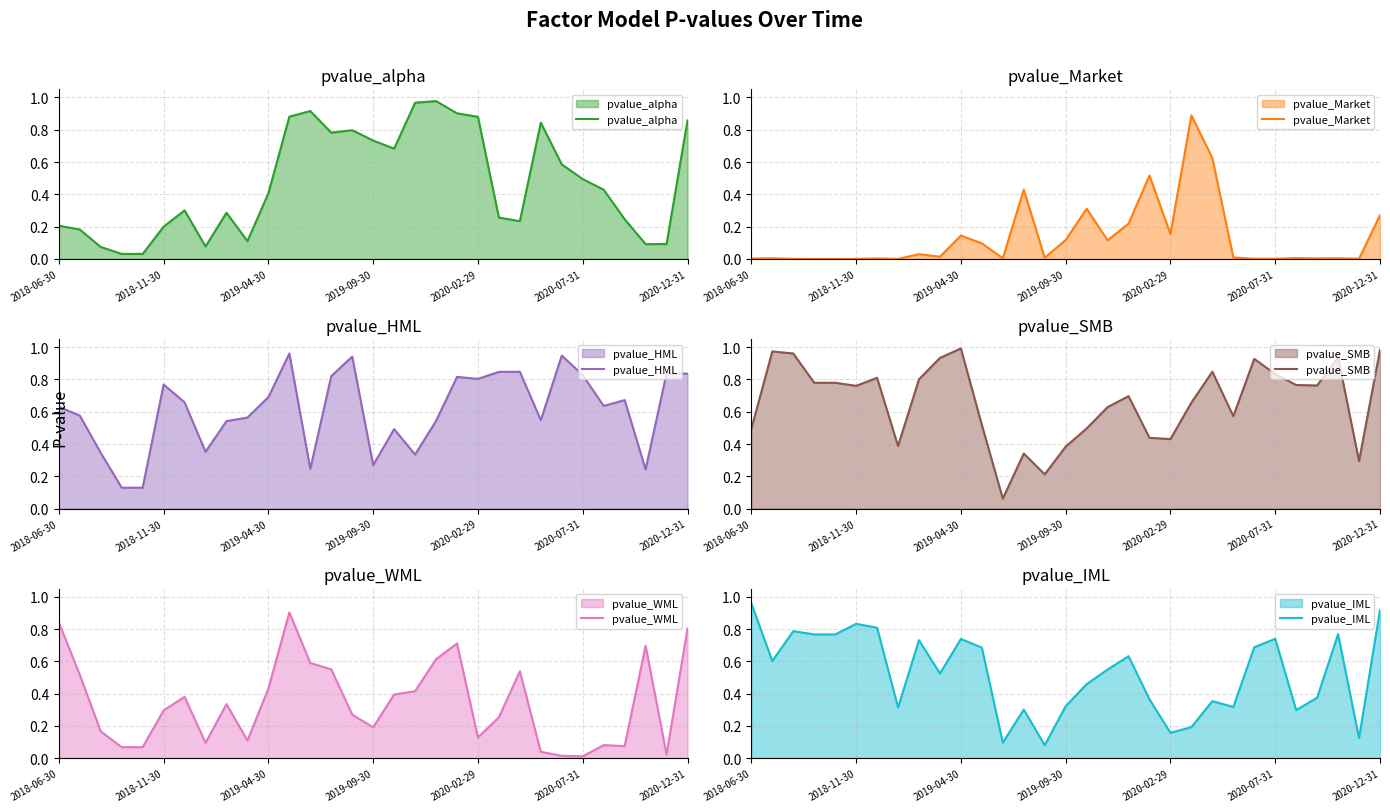

At how many categories does at least one series exceed 0?

31